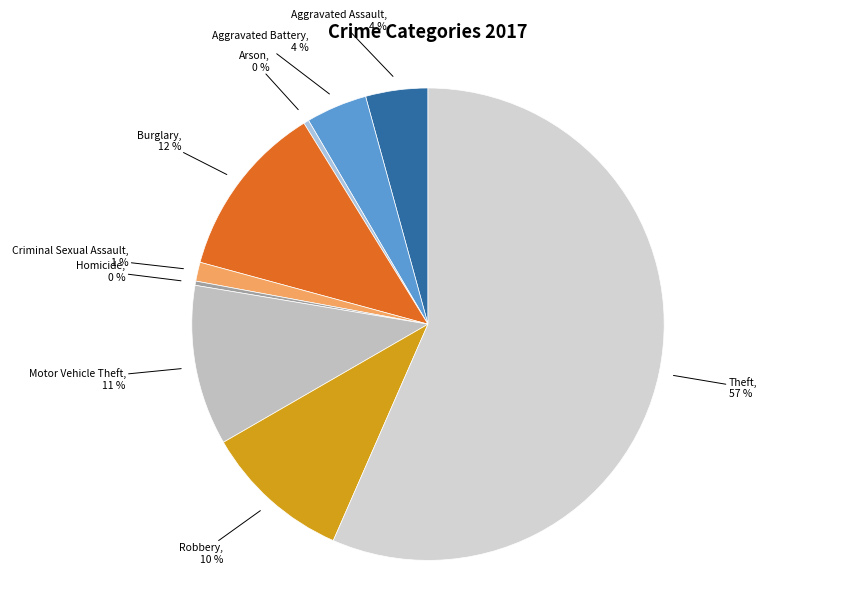

Which slice is the largest?

Theft